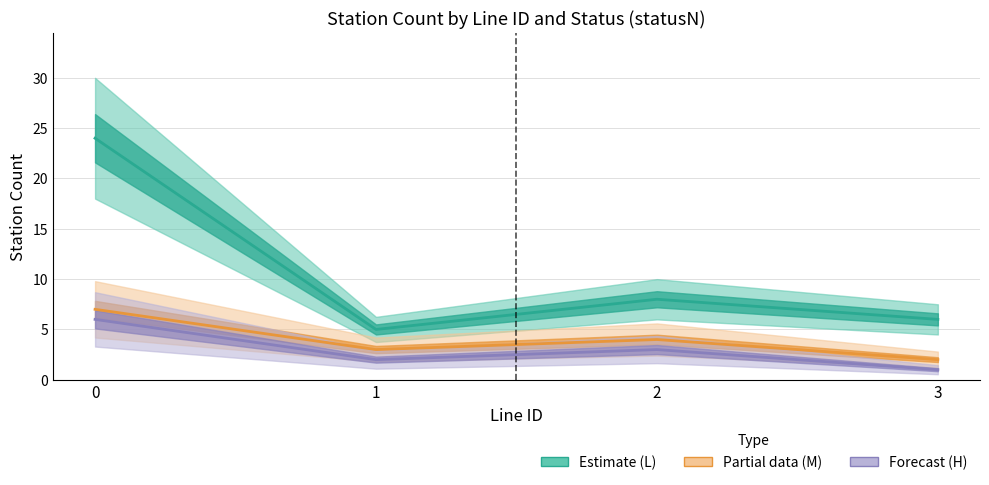

The H_count series shows 6 at 0. True or false?

True